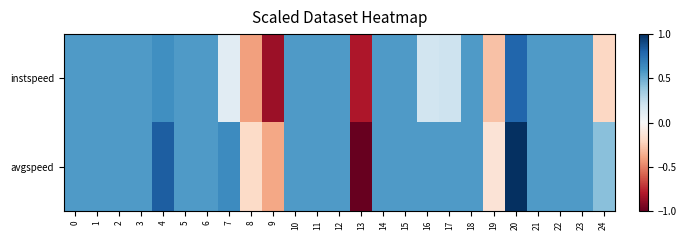

List the series in order of their overall mean, highest first.

avgspeed, instspeed